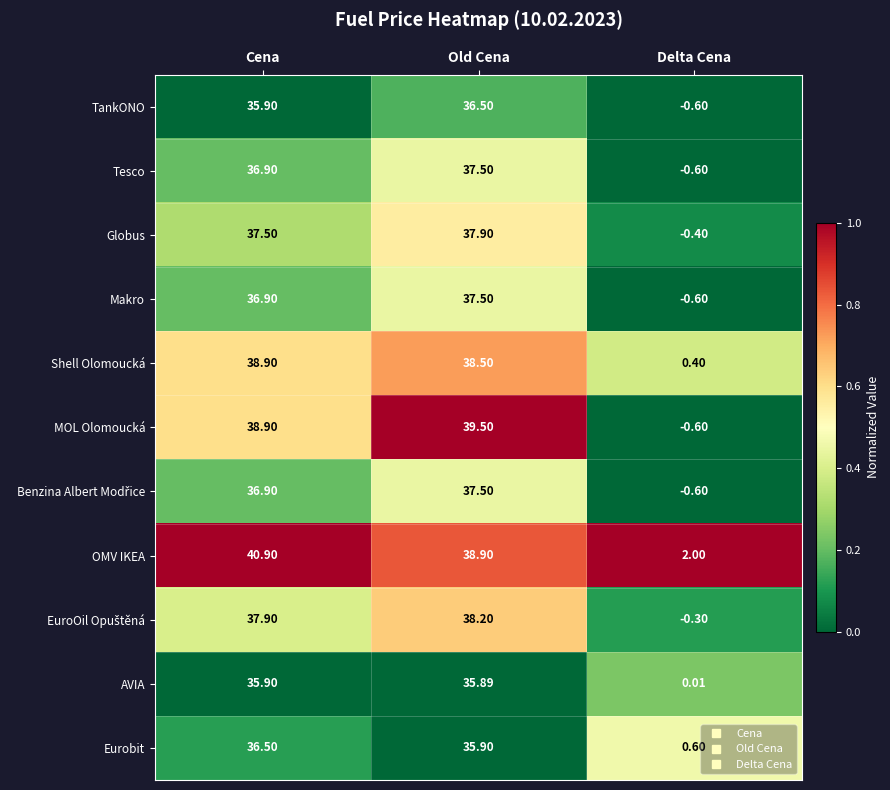

List the labels in order of Shell Olomoucká value, smallest first.

Delta Cena, Old Cena, Cena